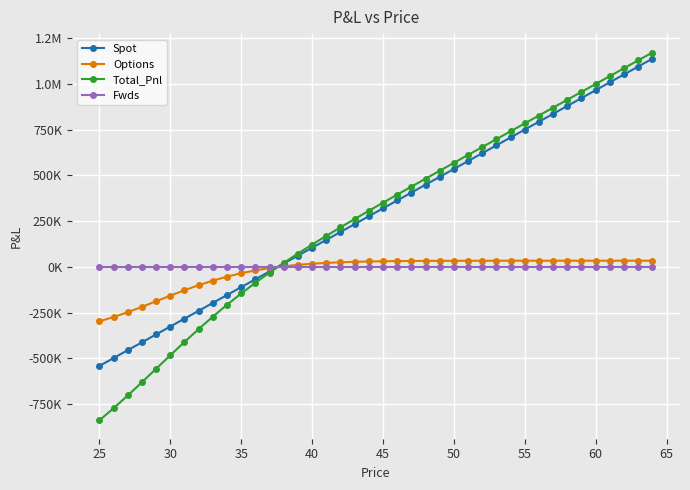

How many intersections are there between Spot and Fwds?

1